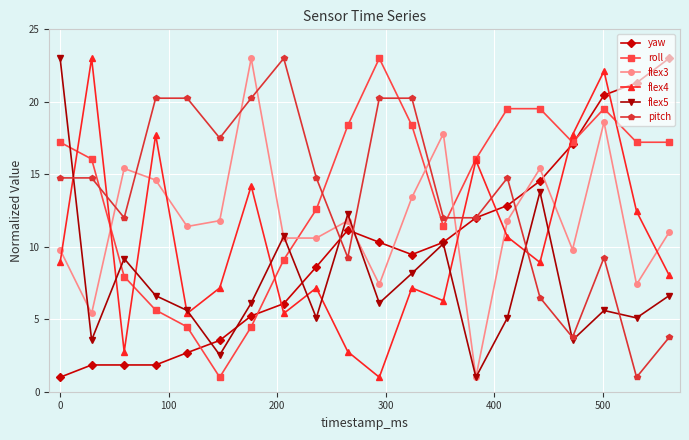

Count the number of data series in this chart.

6